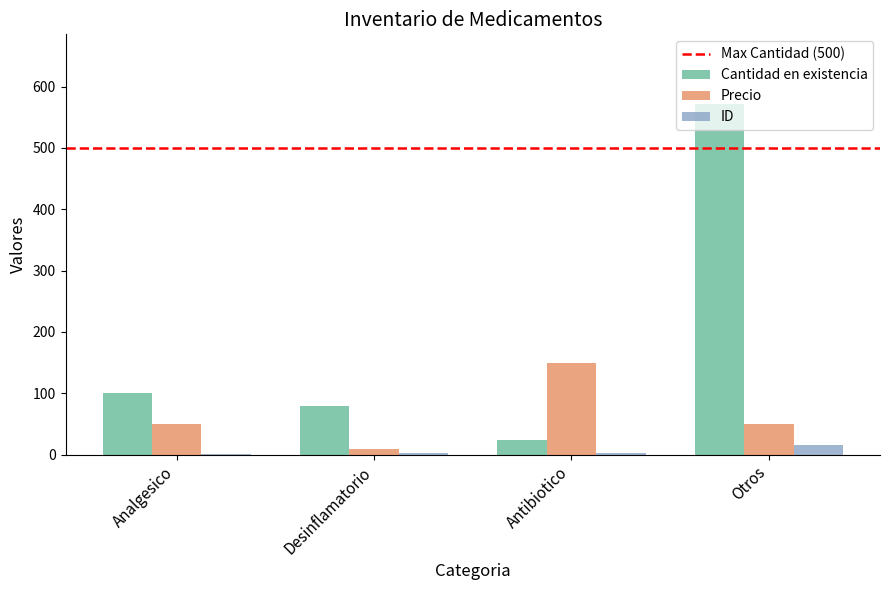

What is the maximum value shown in the chart?

571